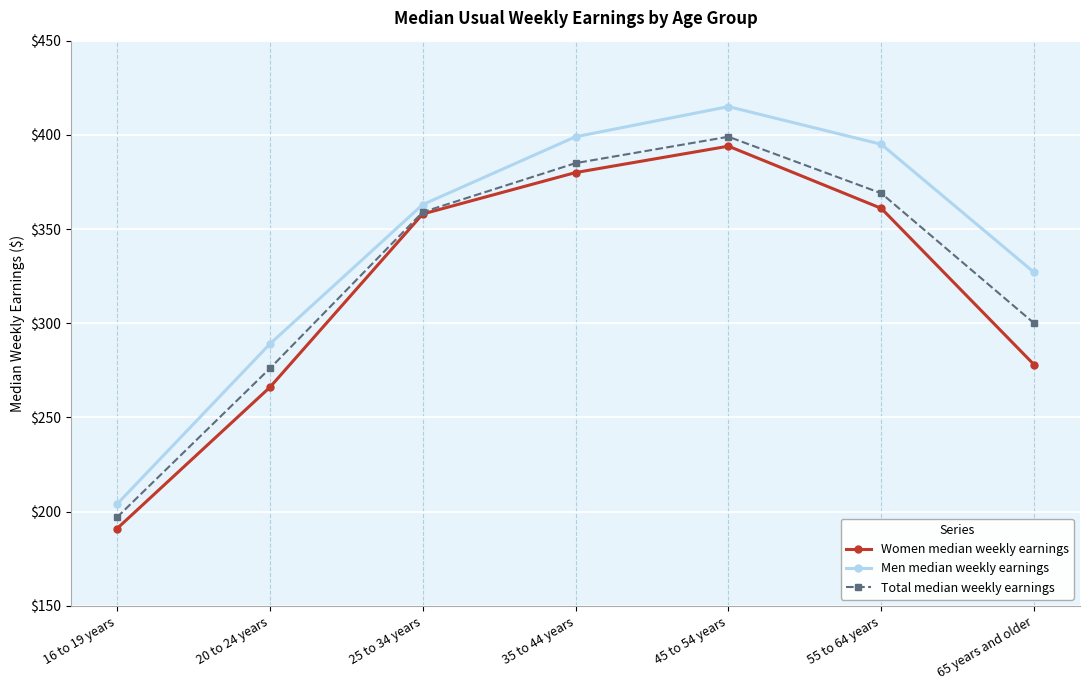

Rank the series by their average value, from highest to lowest.

Men median weekly earnings, Total median weekly earnings, Women median weekly earnings